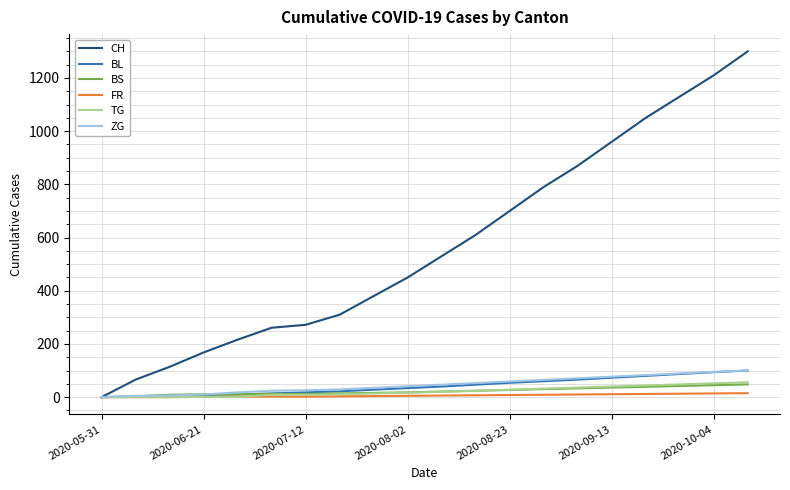

Which series has the largest total across all categories?

CH